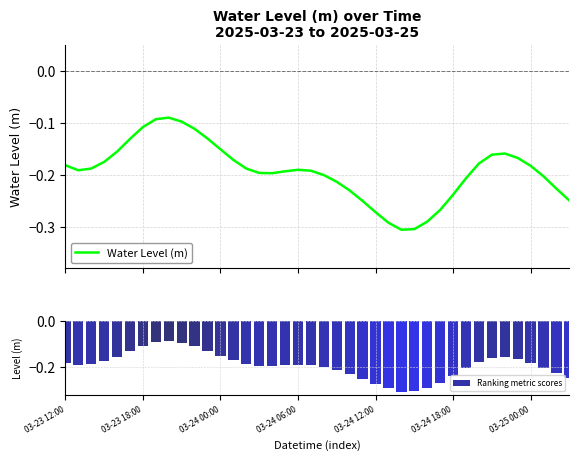

At which label does Water Level (m) reach its minimum?

26